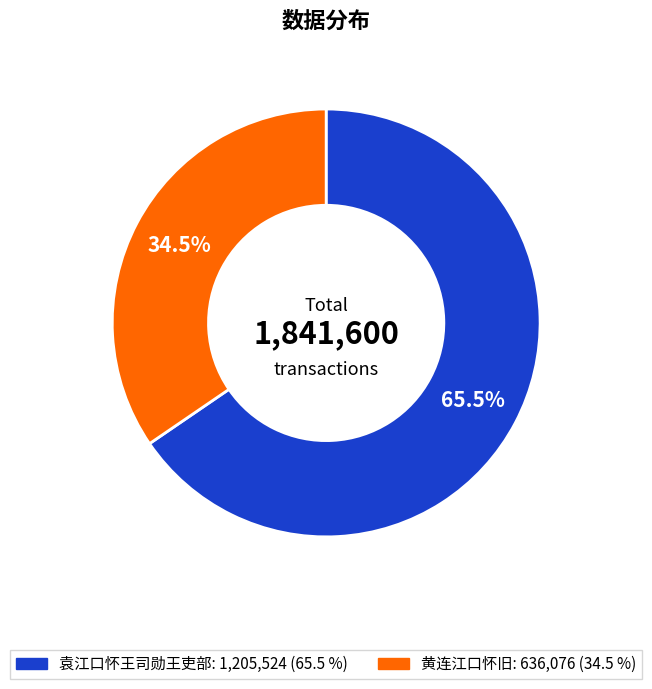

Is there a majority slice in this chart?

Yes